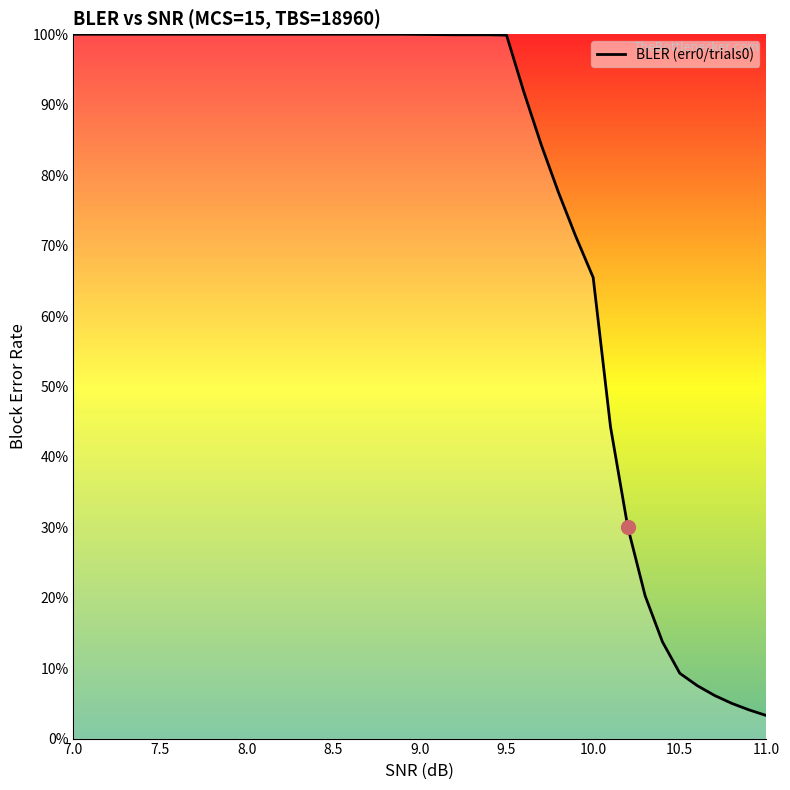

Does the chart display data point markers on the line(s)?

No